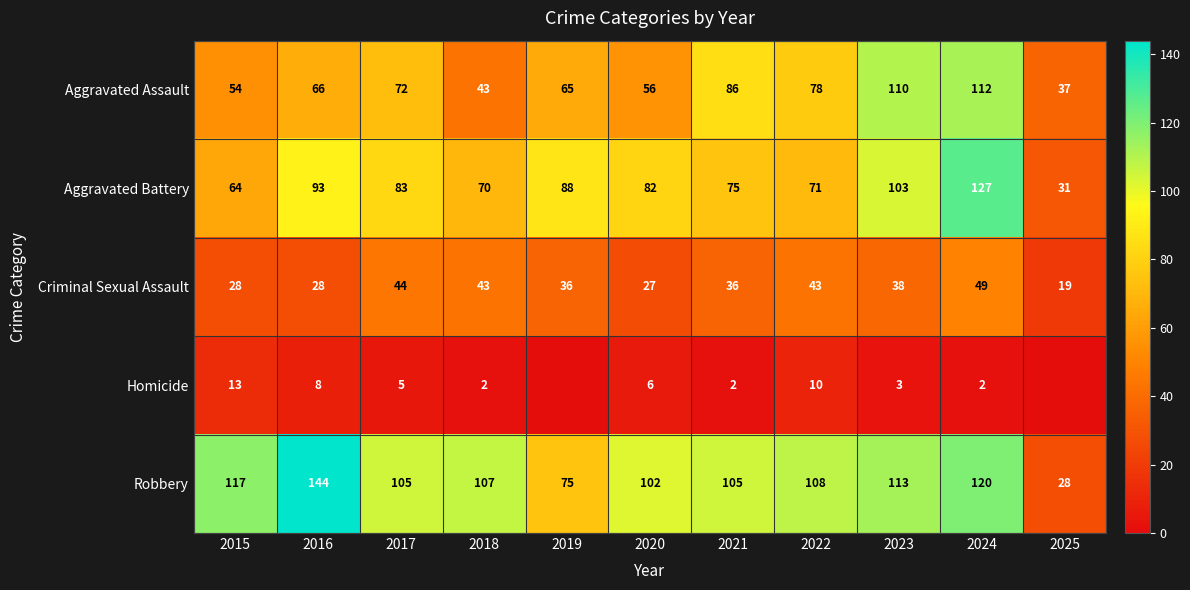

At how many categories does at least one series exceed 90?

9